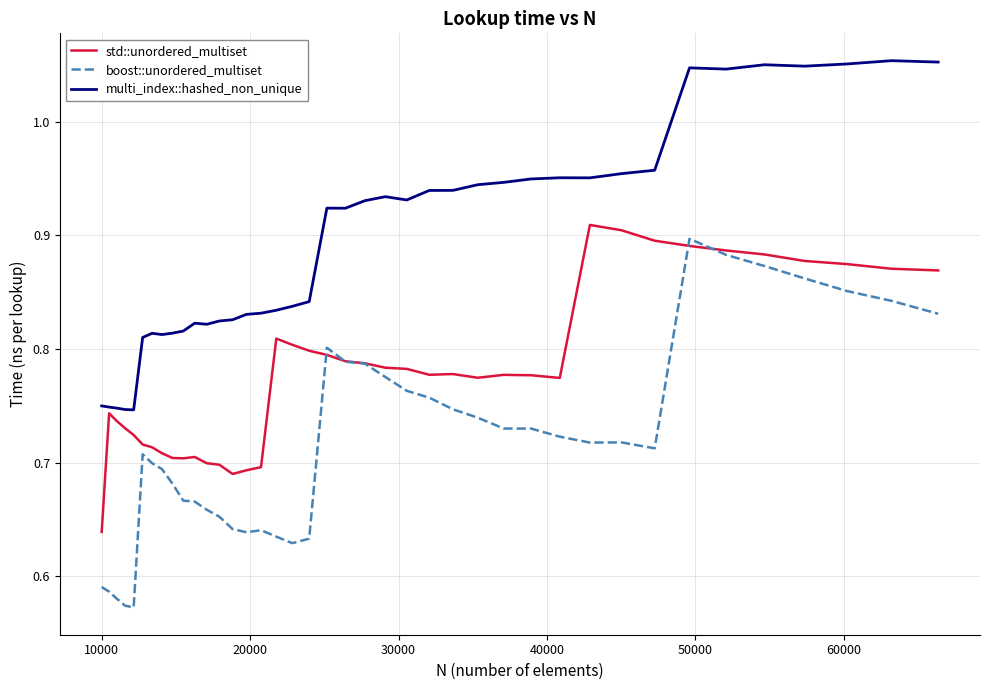

Count the number of data series in this chart.

3